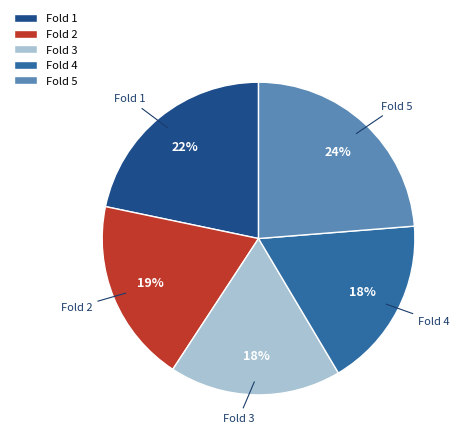

Which category has the biggest portion of the pie?

Fold 5